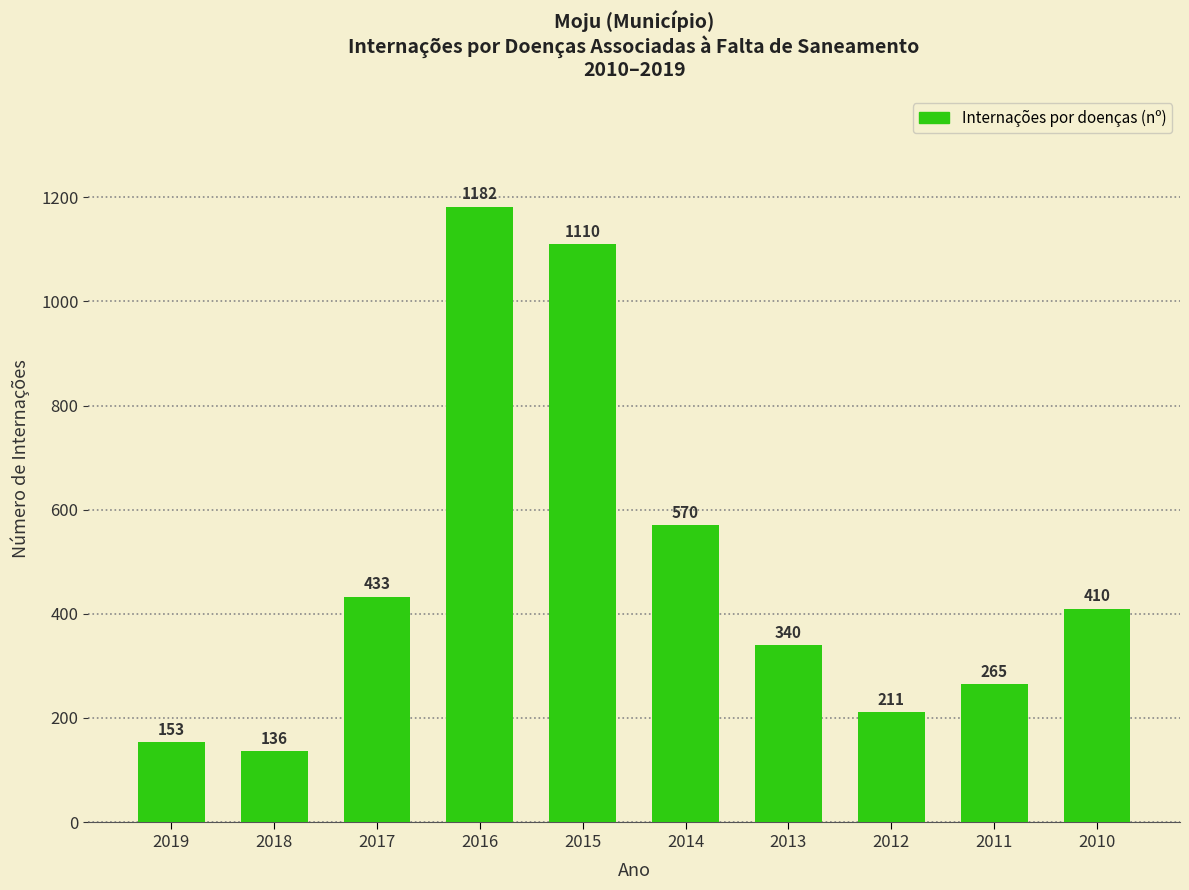

Reading right to left, extract all data points from this chart.

410	265	211	340	570	1110	1182	433	136	153